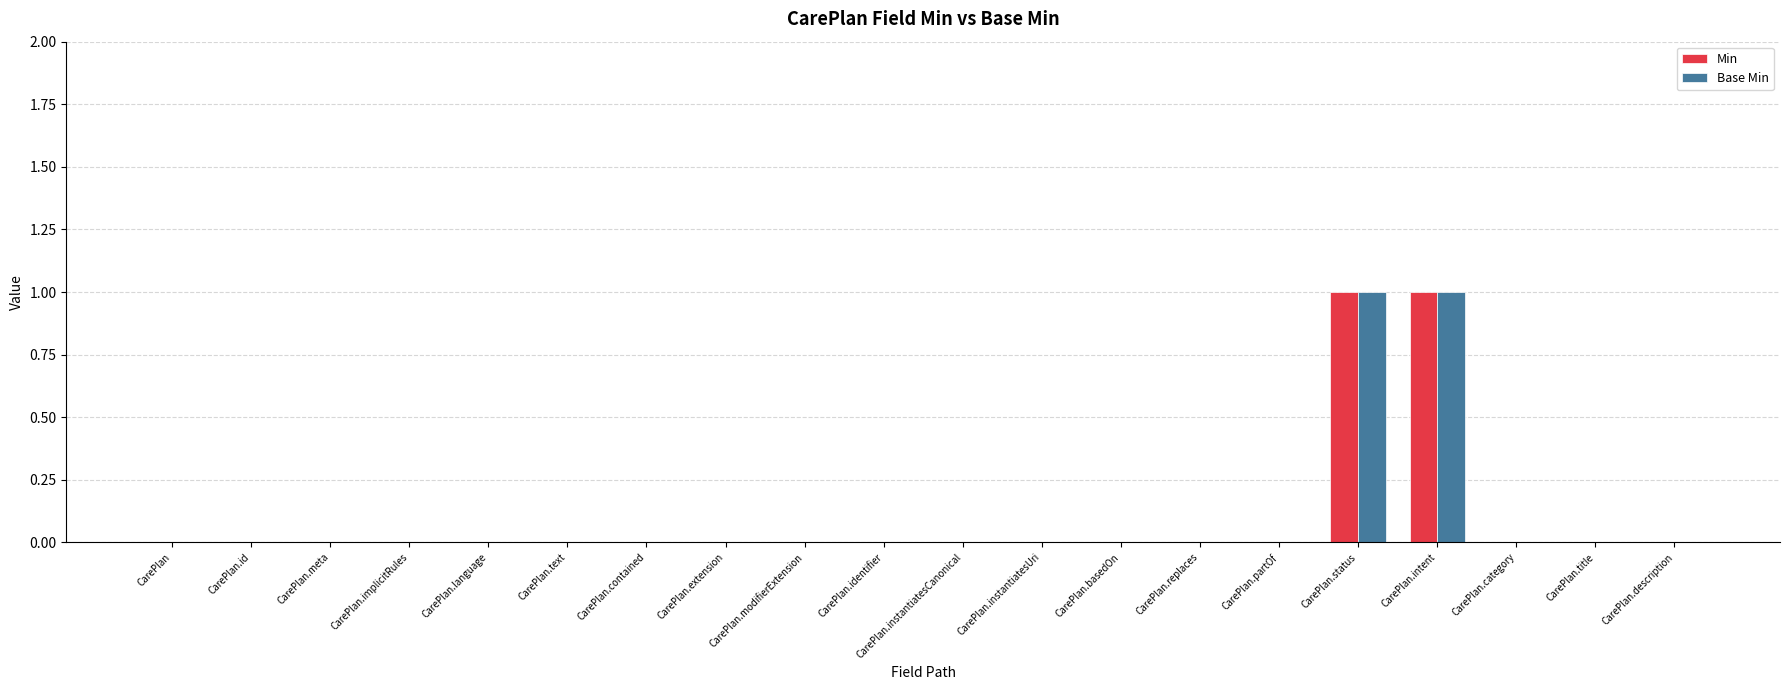

The value of Base Min at CarePlan.status is 1. True or false?

True